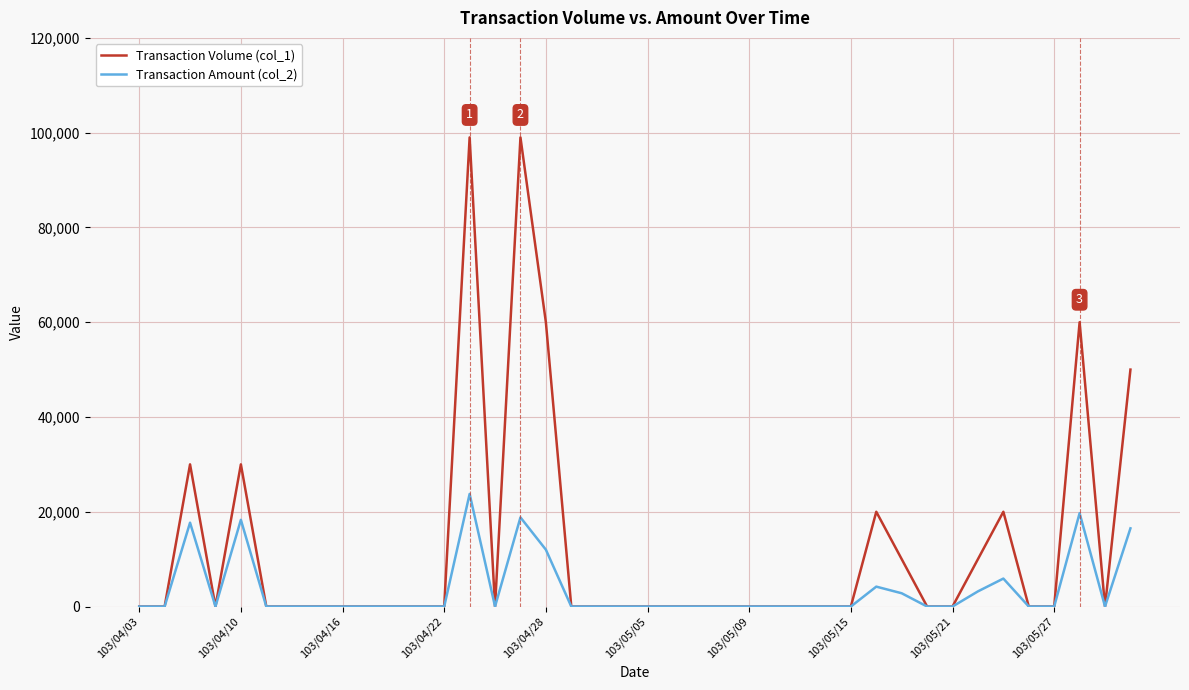

List the series in order of their overall mean, highest first.

Transaction Volume (col_1), Transaction Amount (col_2)